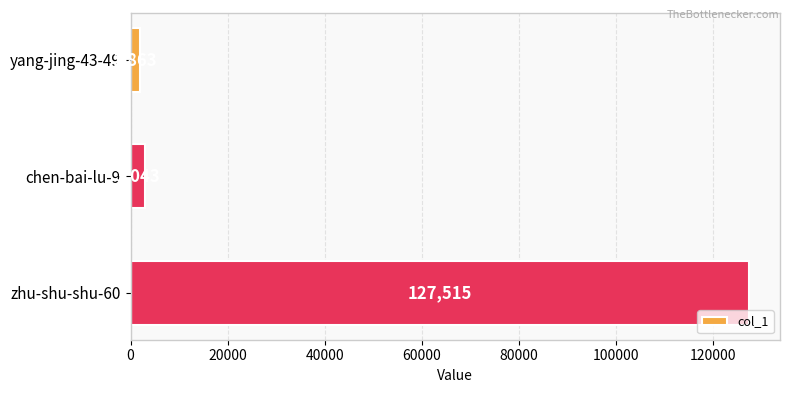

List the labels in order of value, smallest first.

yang-jing-43-49, chen-bai-lu-9, zhu-shu-shu-60